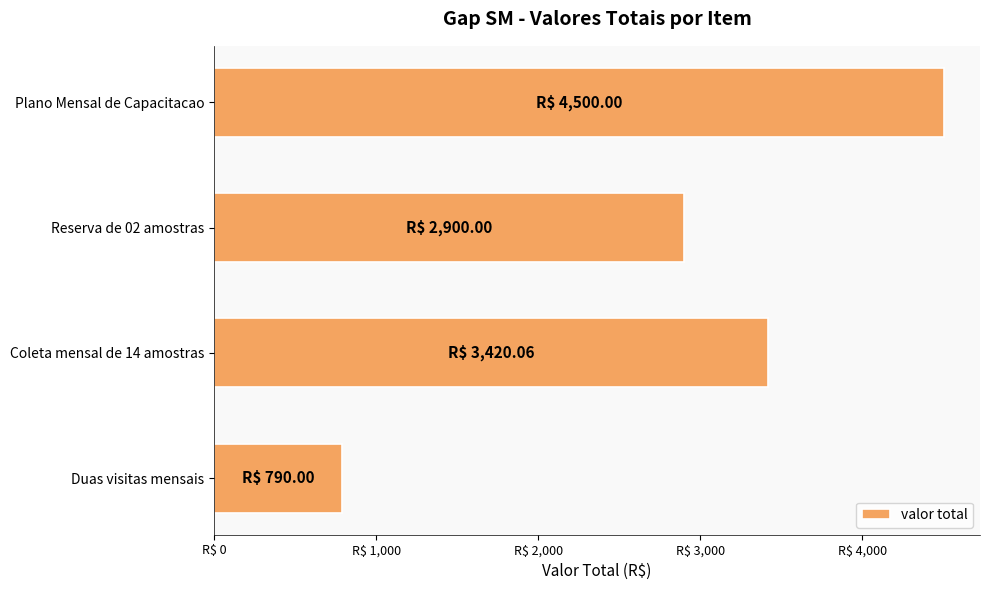

List the labels in order of value, largest first.

Plano Mensal de Capacitacao, Coleta mensal de 14 amostras, Reserva de 02 amostras, Duas visitas mensais